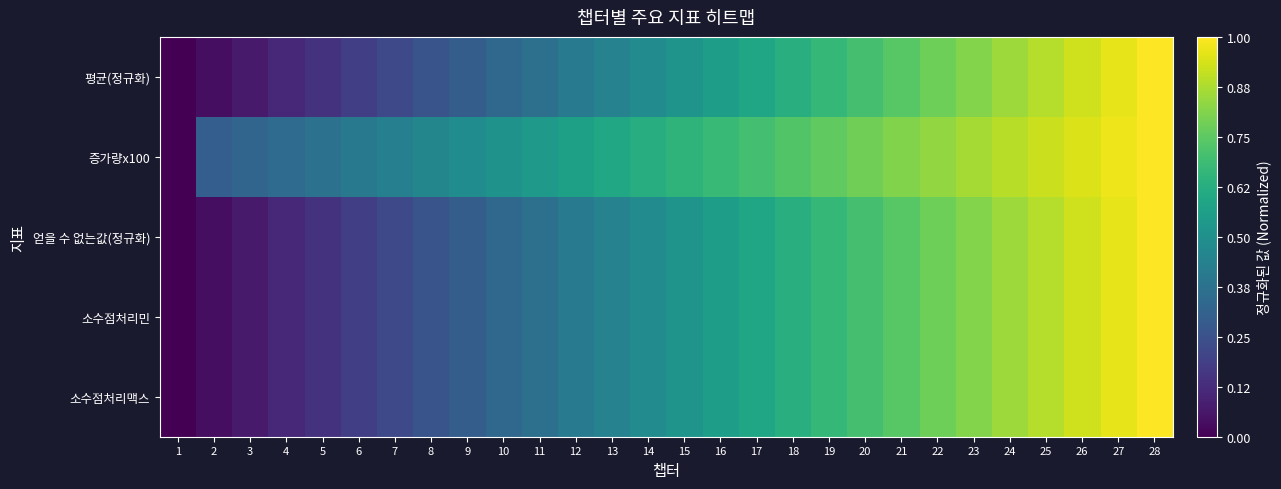

Reading left to right, what are all the values shown in this chart?

평균(정규화): 1=0.0	2=0.0	3=0.1	4=0.1	5=0.1	6=0.2	7=0.2	8=0.3	9=0.3	10=0.3	11=0.4	12=0.4	13=0.4	14=0.5	15=0.5	16=0.6	17=0.6	18=0.6	19=0.7	20=0.7	21=0.7	22=0.8	23=0.8	24=0.9	25=0.9	26=0.9	27=1.0	28=1.0
증가량x100: 1=0.0	2=0.3	3=0.3	4=0.4	5=0.4	6=0.4	7=0.4	8=0.5	9=0.5	10=0.5	11=0.5	12=0.6	13=0.6	14=0.6	15=0.6	16=0.7	17=0.7	18=0.7	19=0.8	20=0.8	21=0.8	22=0.8	23=0.9	24=0.9	25=0.9	26=0.9	27=1.0	28=1.0
얻을 수 없는값(정규화): 1=0.0	2=0.0	3=0.1	4=0.1	5=0.1	6=0.2	7=0.2	8=0.3	9=0.3	10=0.3	11=0.4	12=0.4	13=0.4	14=0.5	15=0.5	16=0.6	17=0.6	18=0.6	19=0.7	20=0.7	21=0.7	22=0.8	23=0.8	24=0.9	25=0.9	26=0.9	27=1.0	28=1.0
소수점처리민: 1=0.0	2=0.0	3=0.1	4=0.1	5=0.1	6=0.2	7=0.2	8=0.3	9=0.3	10=0.3	11=0.4	12=0.4	13=0.4	14=0.5	15=0.5	16=0.6	17=0.6	18=0.6	19=0.7	20=0.7	21=0.7	22=0.8	23=0.8	24=0.9	25=0.9	26=0.9	27=1.0	28=1.0
소수점처리맥스: 1=0.0	2=0.0	3=0.1	4=0.1	5=0.1	6=0.2	7=0.2	8=0.3	9=0.3	10=0.3	11=0.4	12=0.4	13=0.4	14=0.5	15=0.5	16=0.6	17=0.6	18=0.6	19=0.7	20=0.7	21=0.7	22=0.8	23=0.8	24=0.9	25=0.9	26=0.9	27=1.0	28=1.0